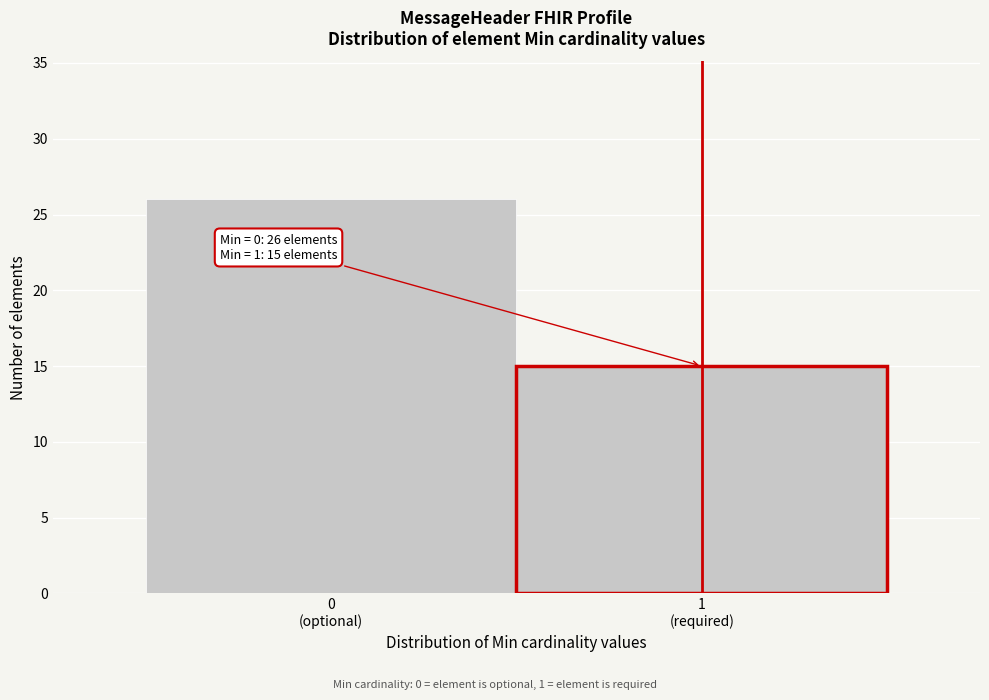

Reading left to right, extract all data points from this chart.

26	15